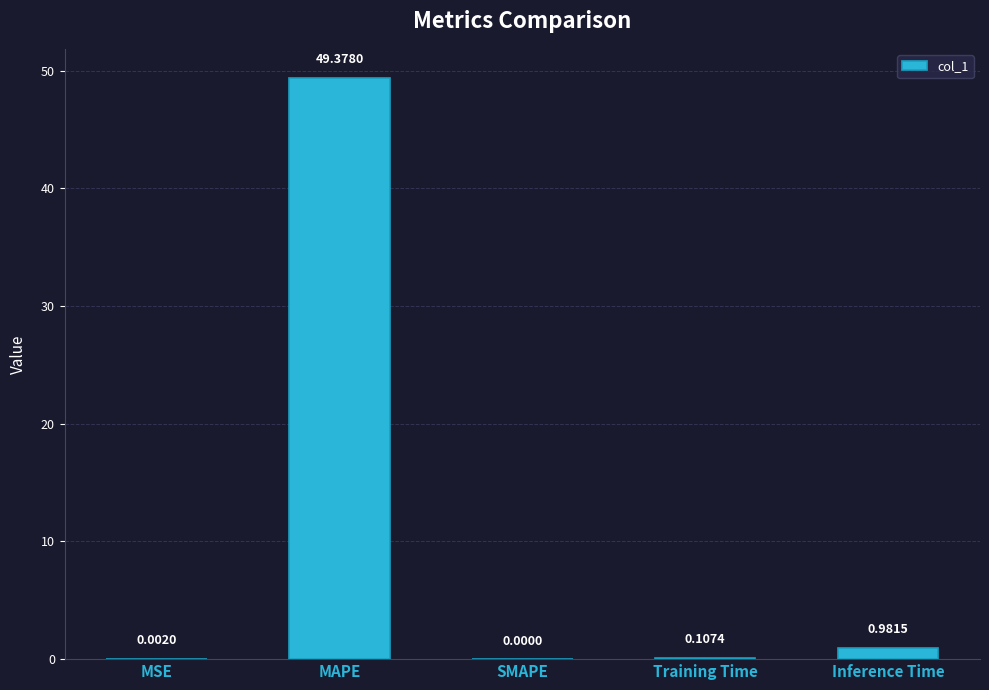

At which label is the value closest to 24?

Inference Time